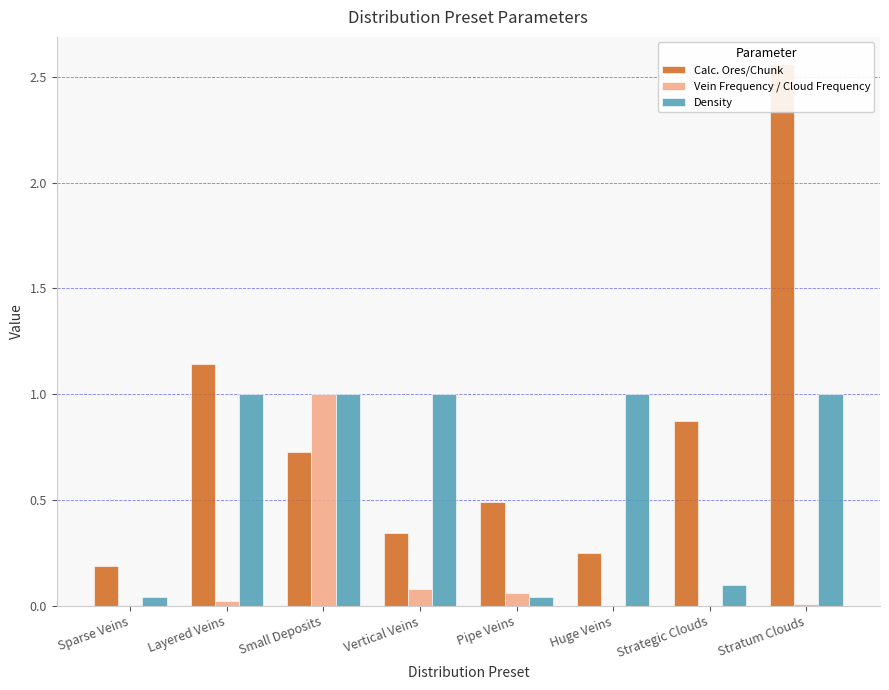

Between Stratum Clouds and Strategic Clouds, which is larger?

Stratum Clouds